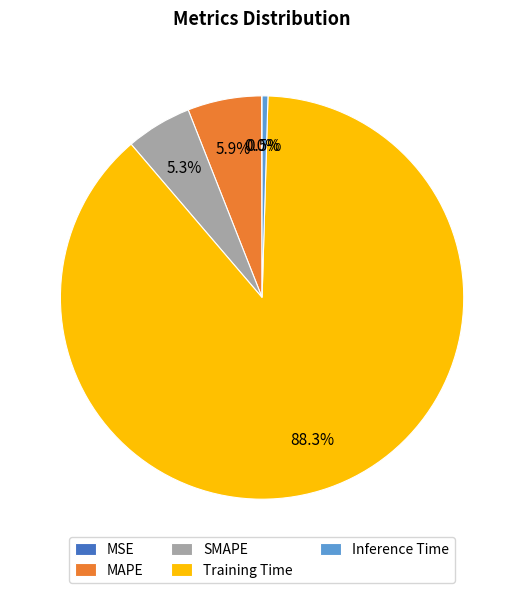

How much of the chart is everything except Inference Time?

99.5%